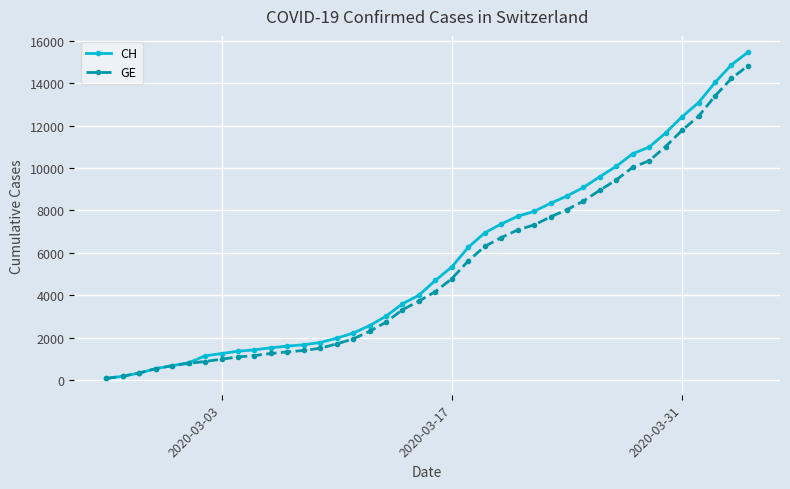

At how many categories does at least one series exceed 13823?

3